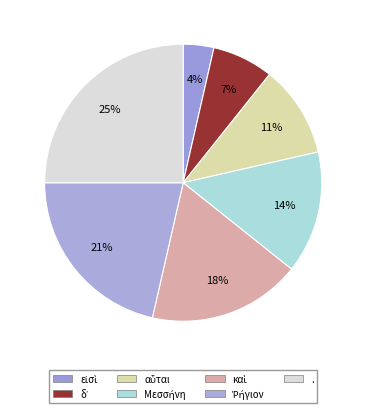

What is the smallest slice in the pie chart?

εἰσὶ